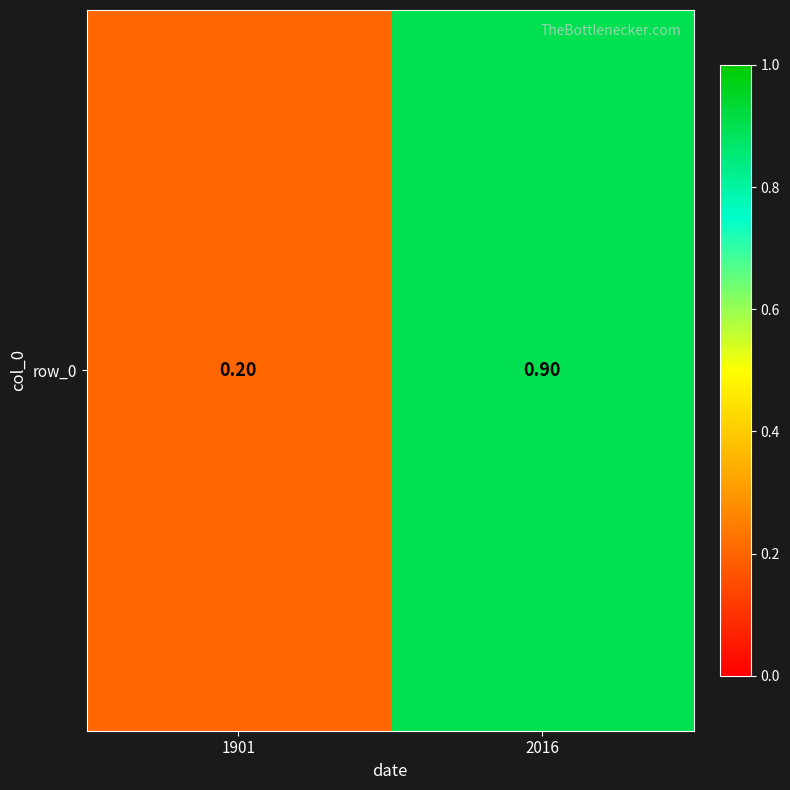

How many values are between 0 and 1?

2